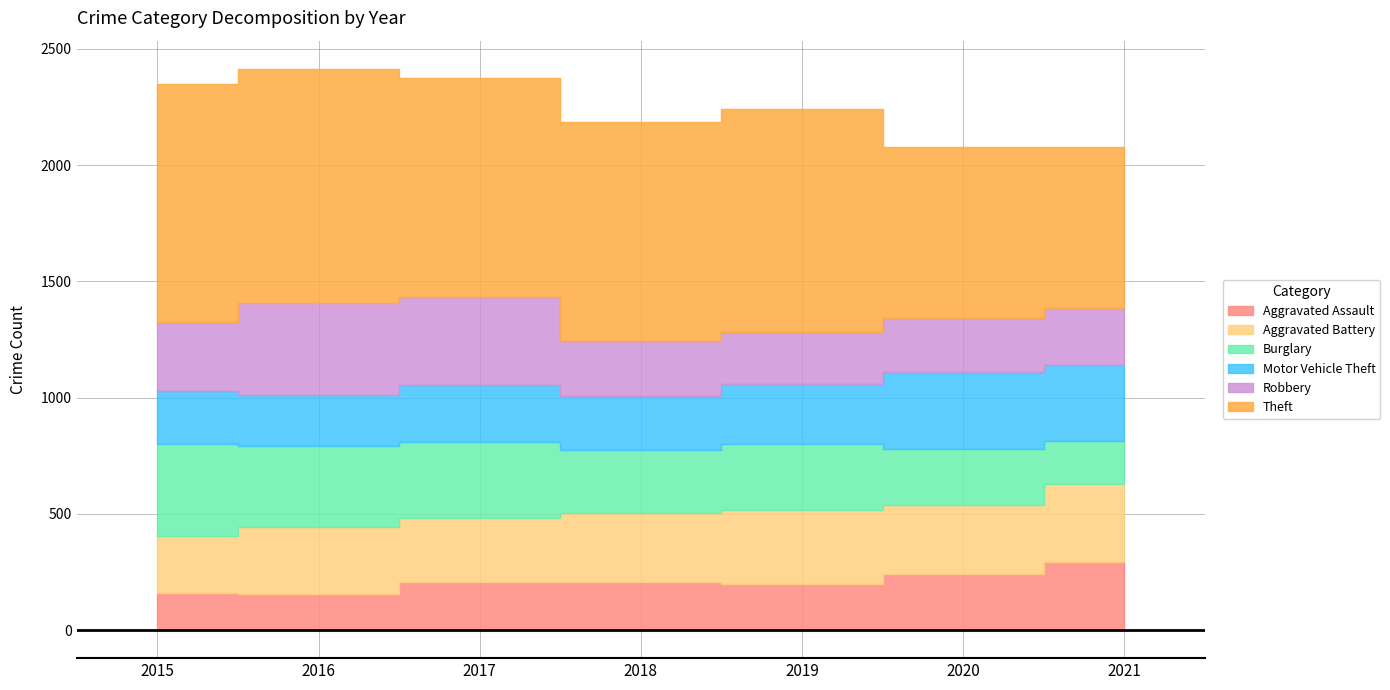

What is the average value of the Theft series?

901